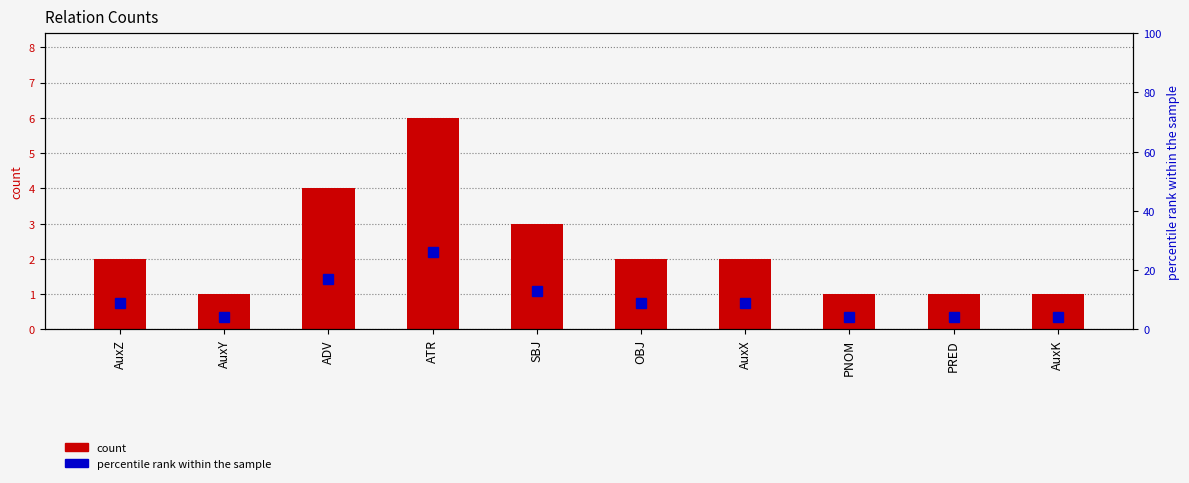

Are the bars horizontal?

No